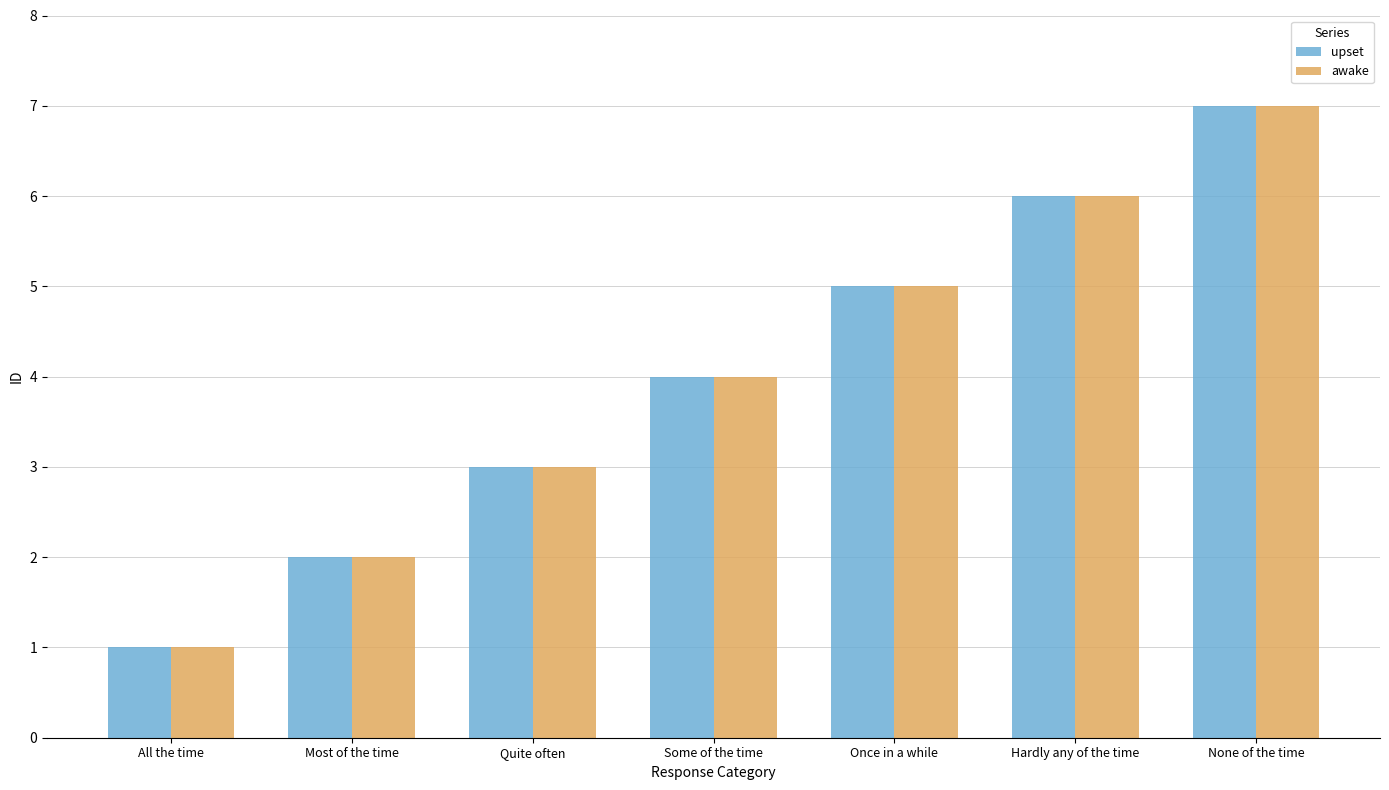

What is the approximate value of upset at Some of the time?

4